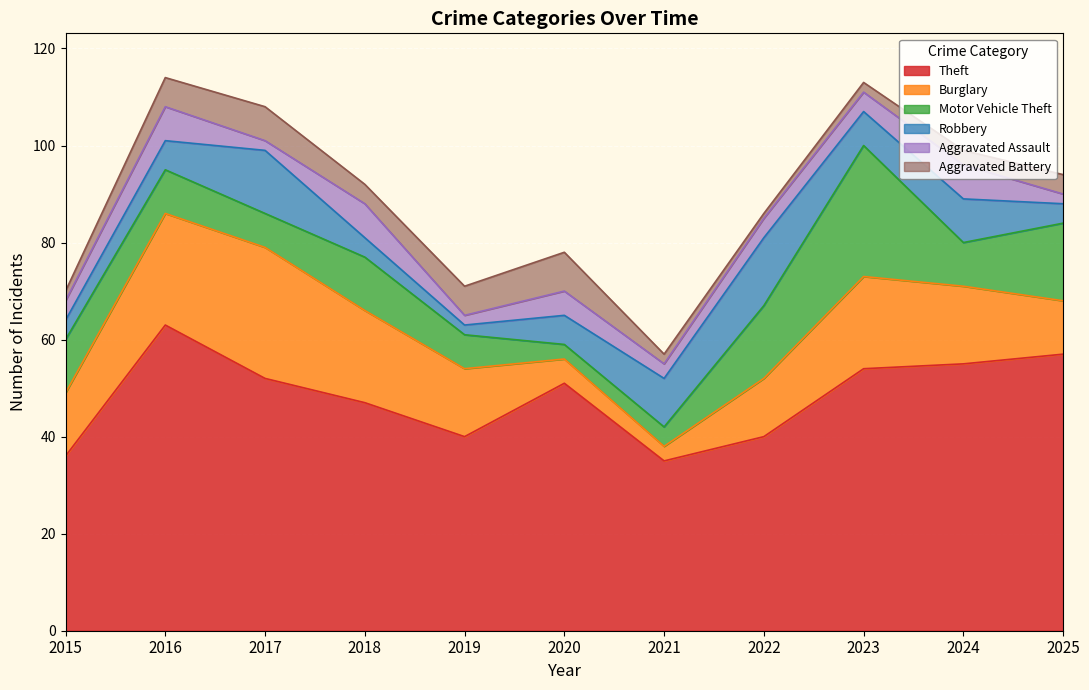

Does the chart display data point markers on the line(s)?

No